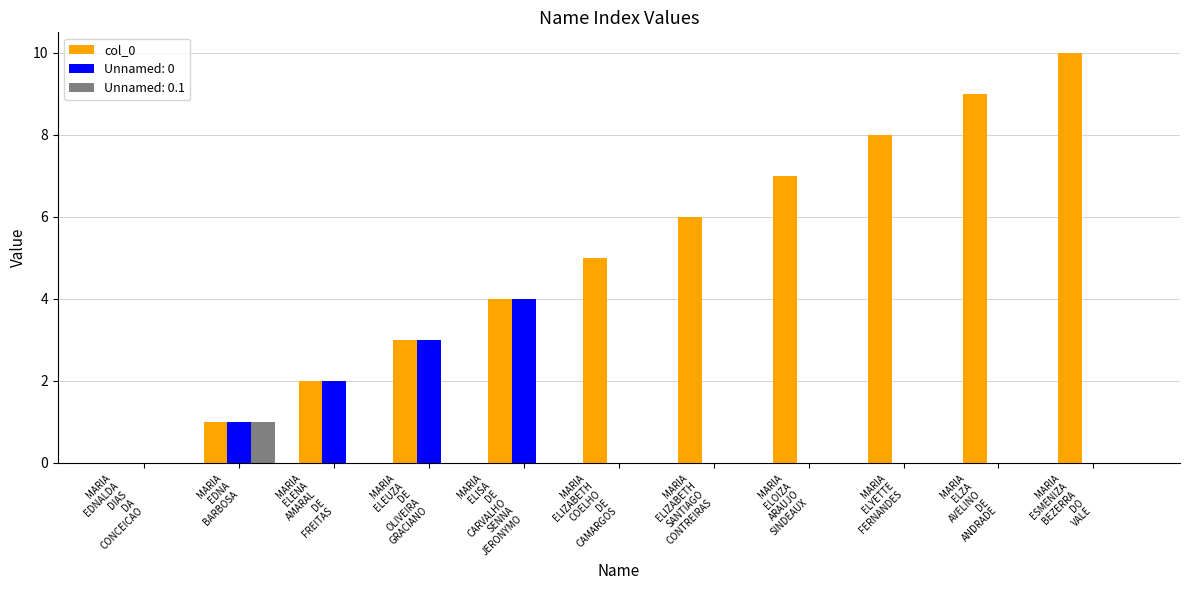

What is the maximum value shown in the chart?

10